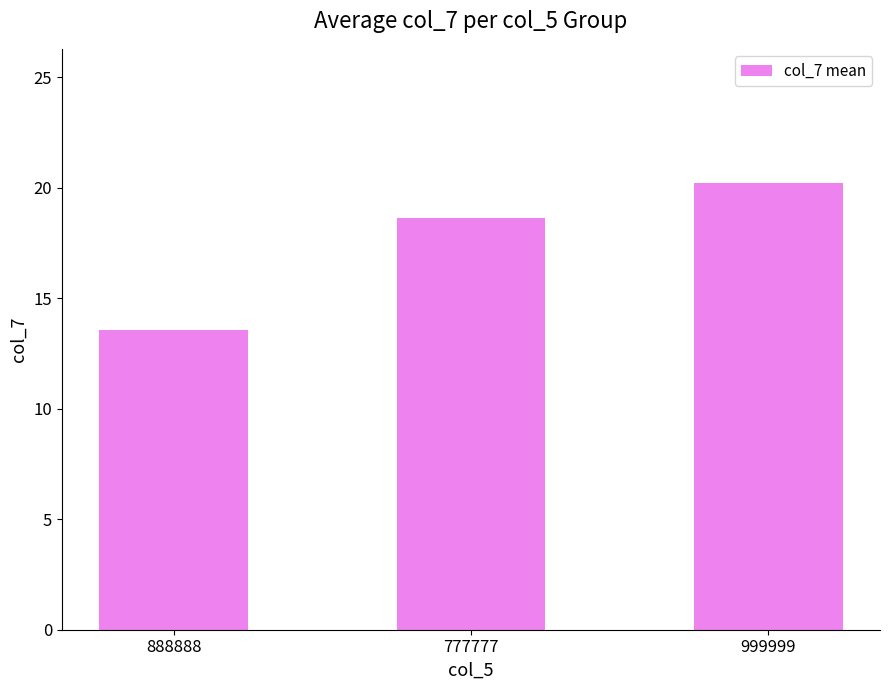

List the labels in order of value, smallest first.

888888, 777777, 999999